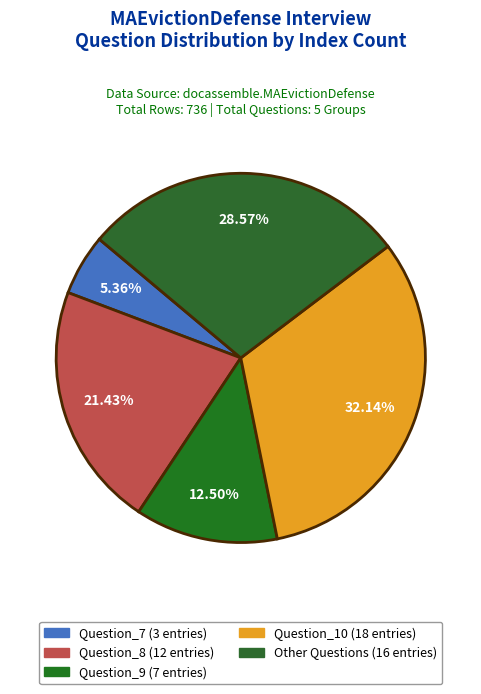

Is it true that Question_7 is 5% of the pie?

True